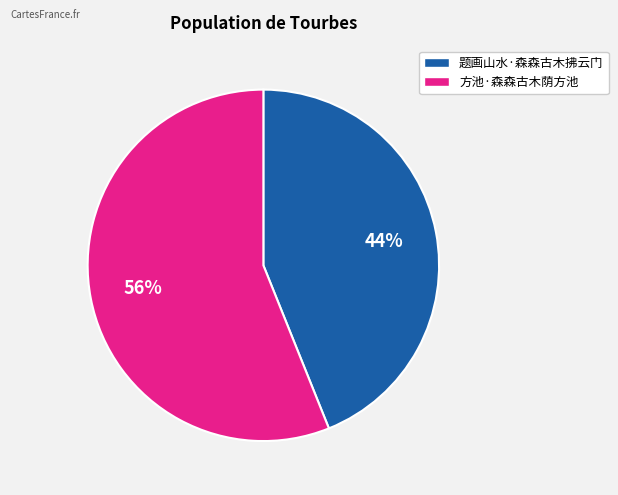

Does 方池·森森古木荫方池 account for over 50% of the chart?

Yes